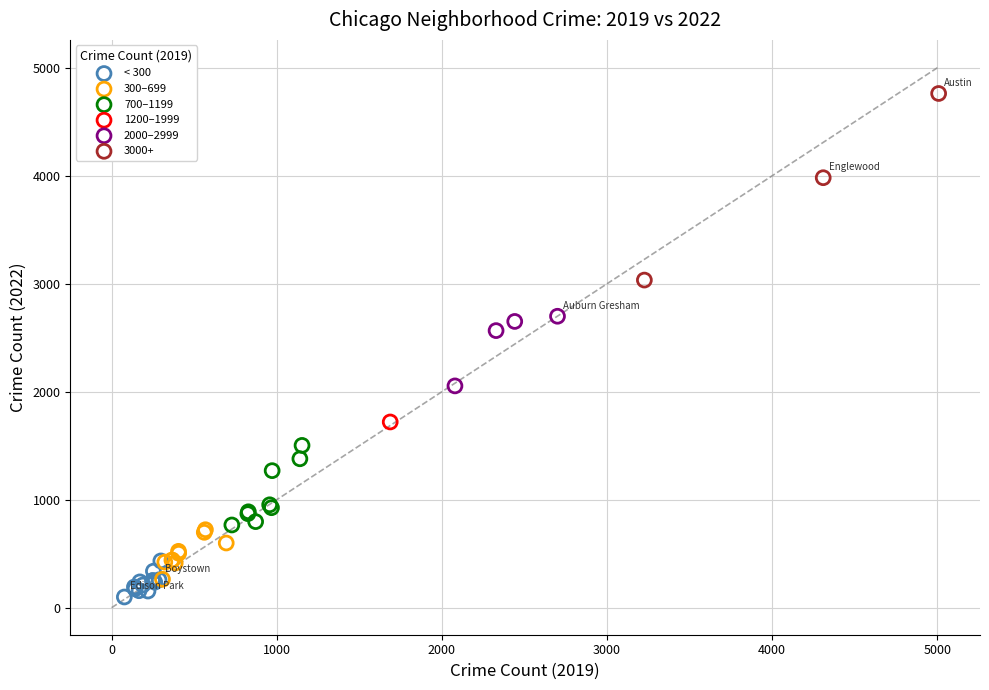

Which series reaches the maximum Y coordinate?

3000+